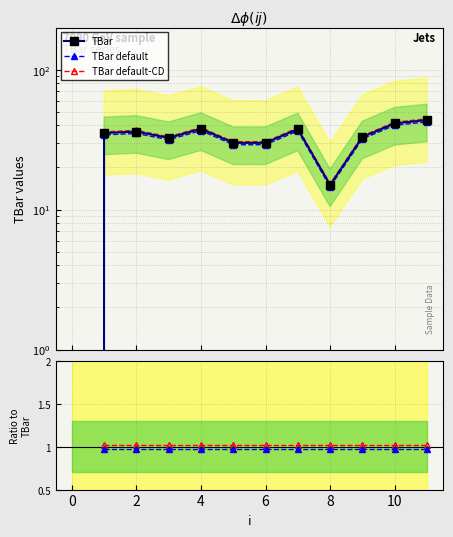

What is the label of the 2nd point from the right?

10